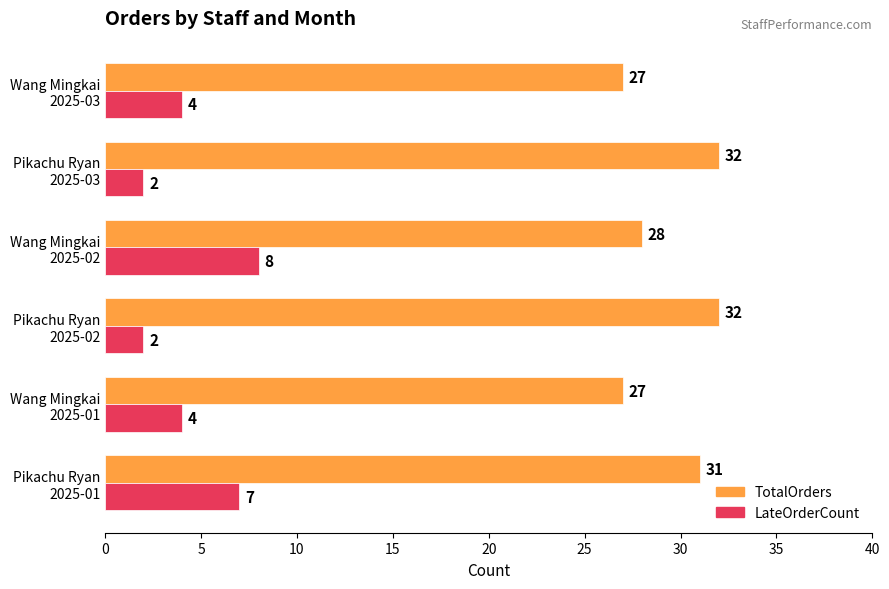

What is the sum of all LateOrderCount values?

27